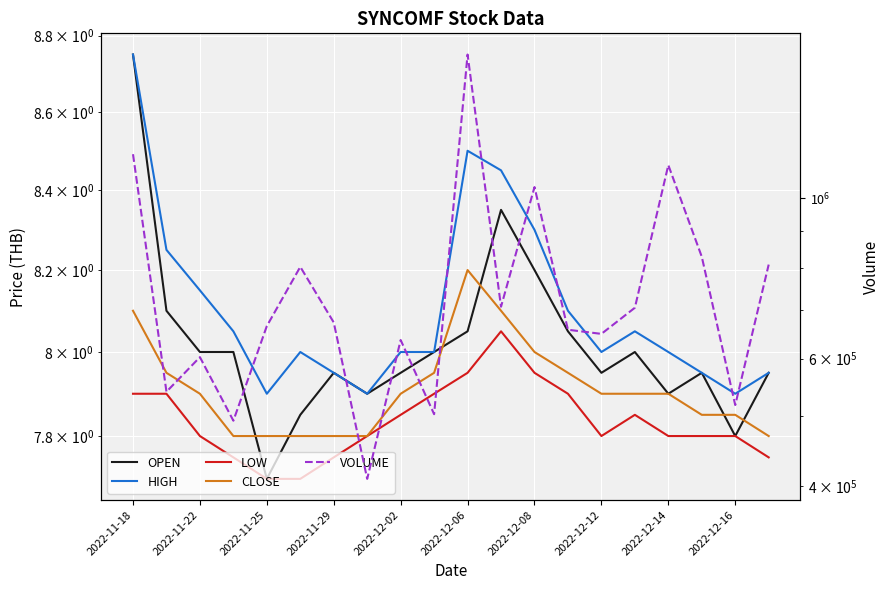

Is the value of OPEN at 2022-11-29 greater than the value of HIGH at 18?

Yes